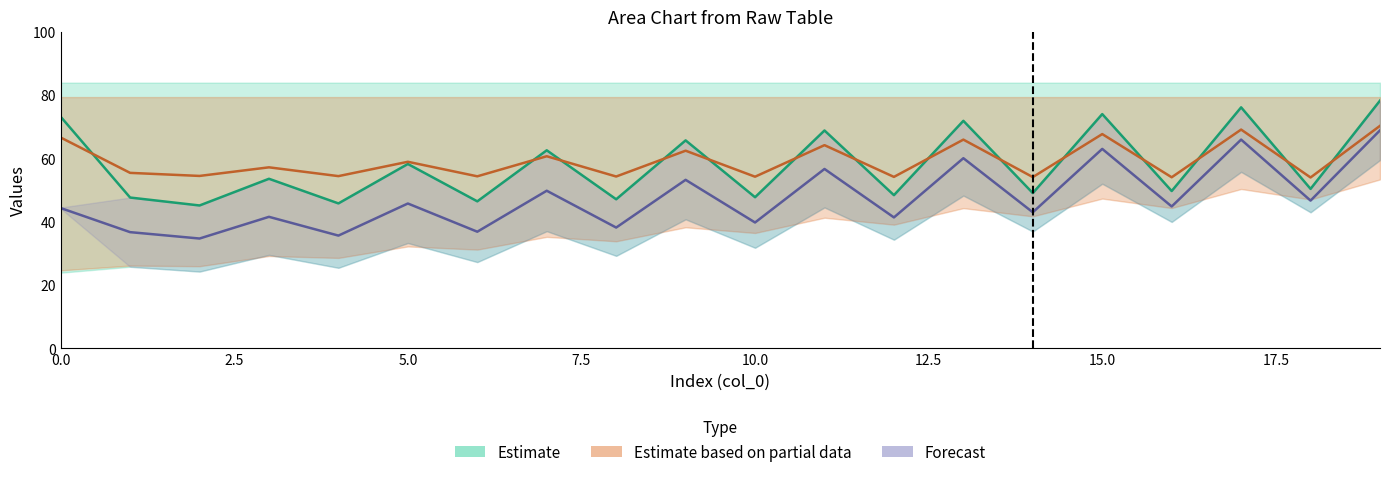

What is the difference between the highest and lowest values at 15?

36.6